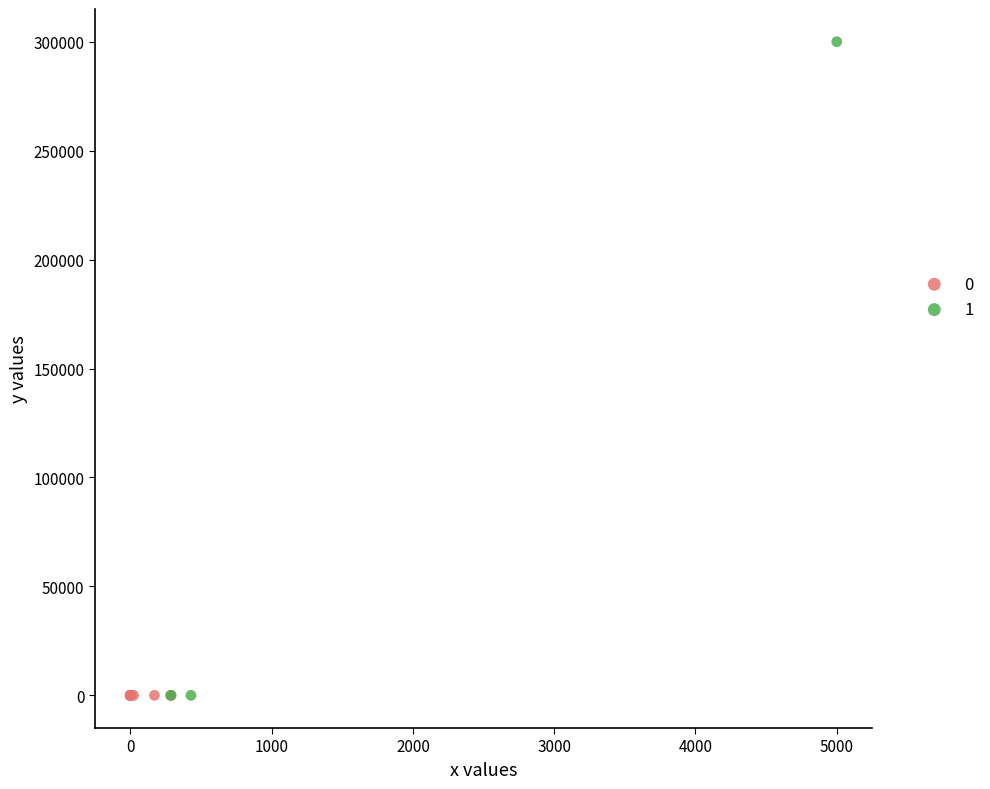

Which series reaches the maximum Y coordinate?

1